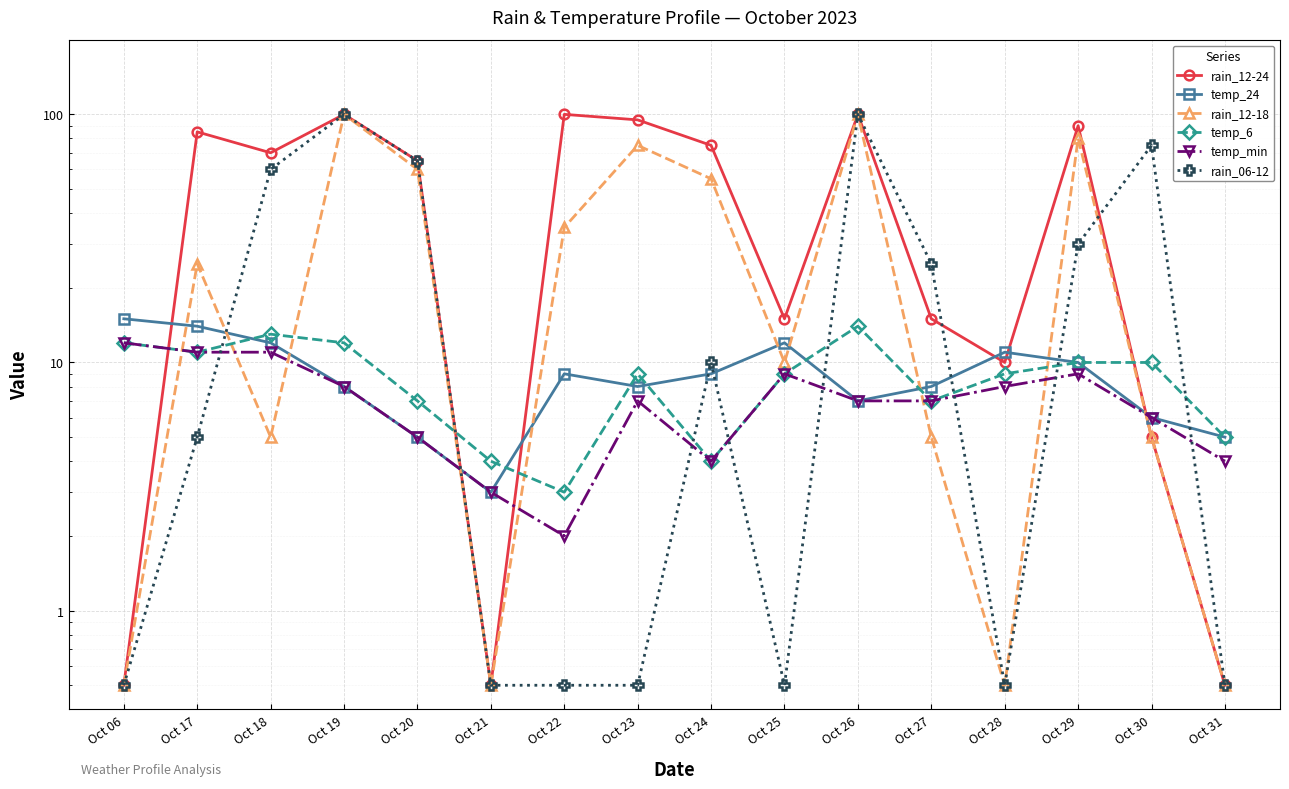

List the series in order of their peak value, lowest first.

temp_min, temp_6, temp_24, rain_12-24, rain_12-18, rain_06-12